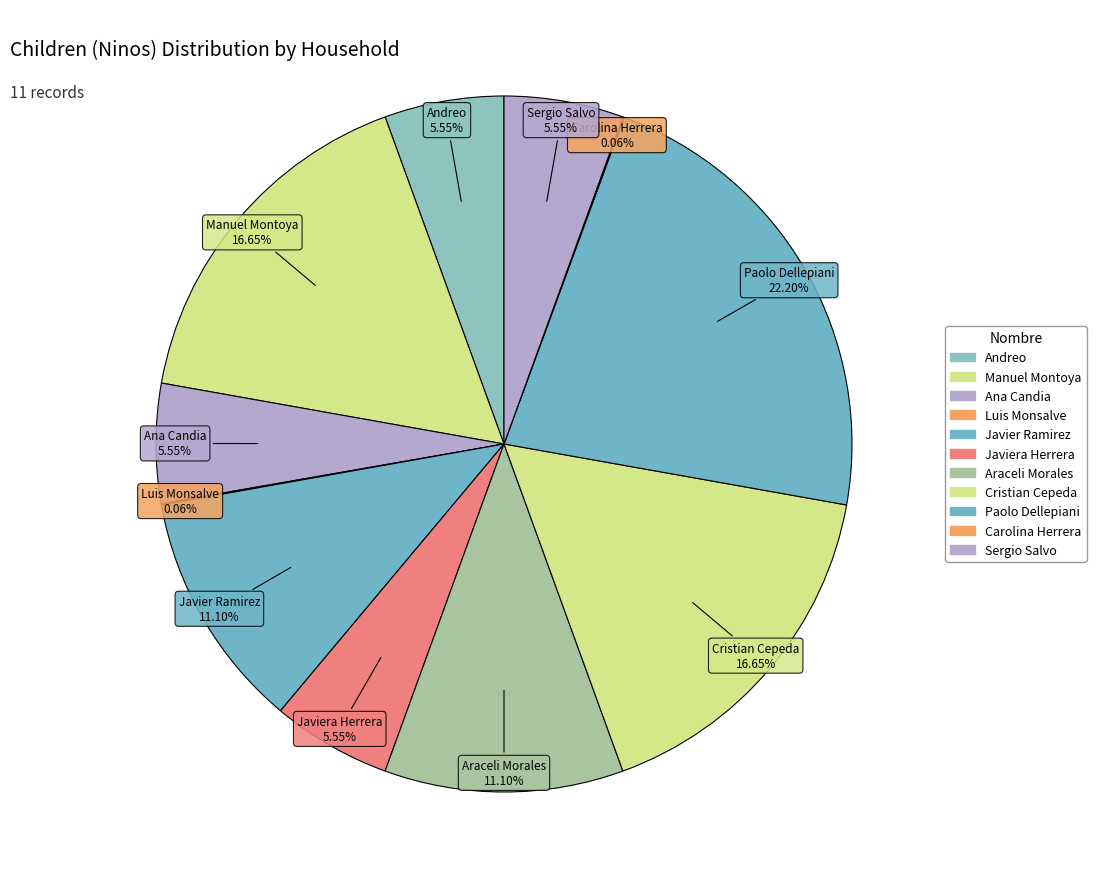

What percentage is the Araceli Morales slice, to the nearest percent?

11%